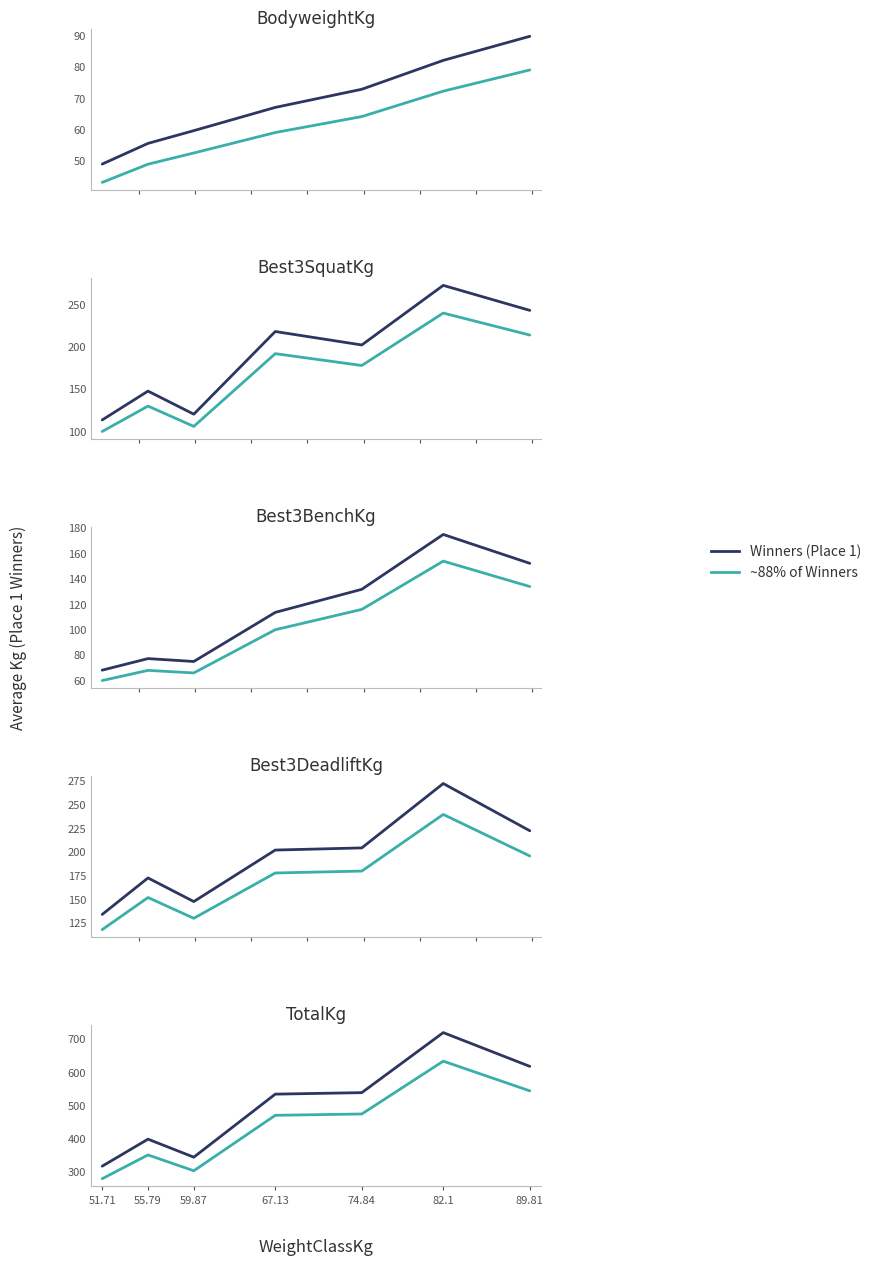

Does the chart display data point markers on the line(s)?

No